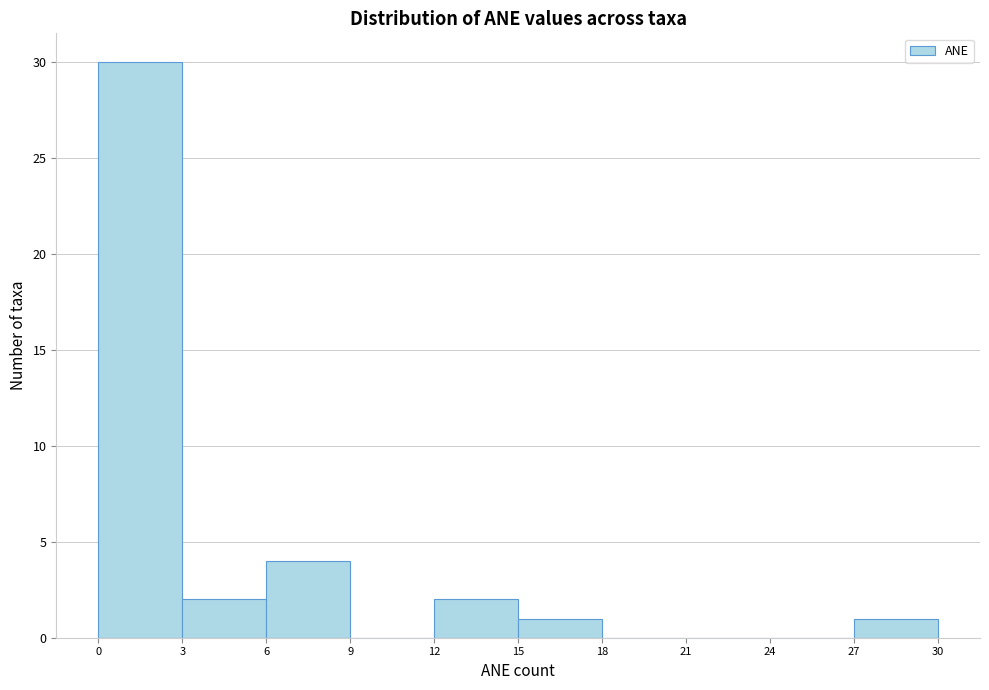

Reading left to right, transcribe this chart: for each bar, give the range it covers on the x-axis and its height. The values are not printed on the chart, so give them approximately, as read against the axis.

0 to 3: 30
3 to 6: 2
6 to 9: 4
9 to 12: 0
12 to 15: 2
15 to 18: 1
18 to 21: 0
21 to 24: 0
24 to 27: 0
27 to 30: 1